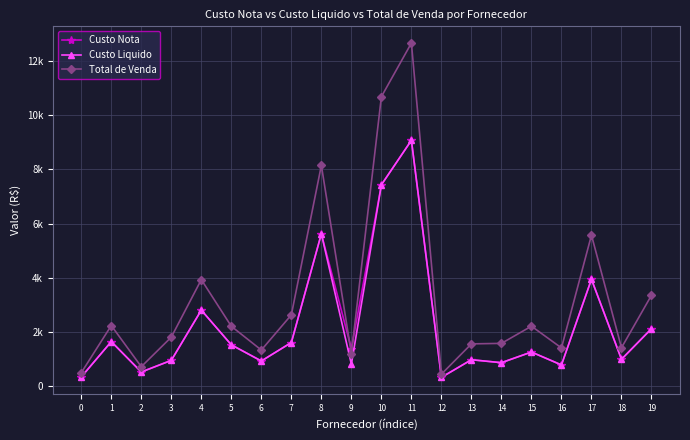

True or false: Custo Liquido and Custo Nota cross at least once.

False